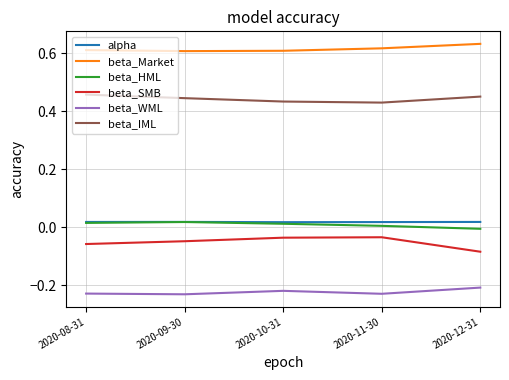

How many lines are shown in the chart?

6